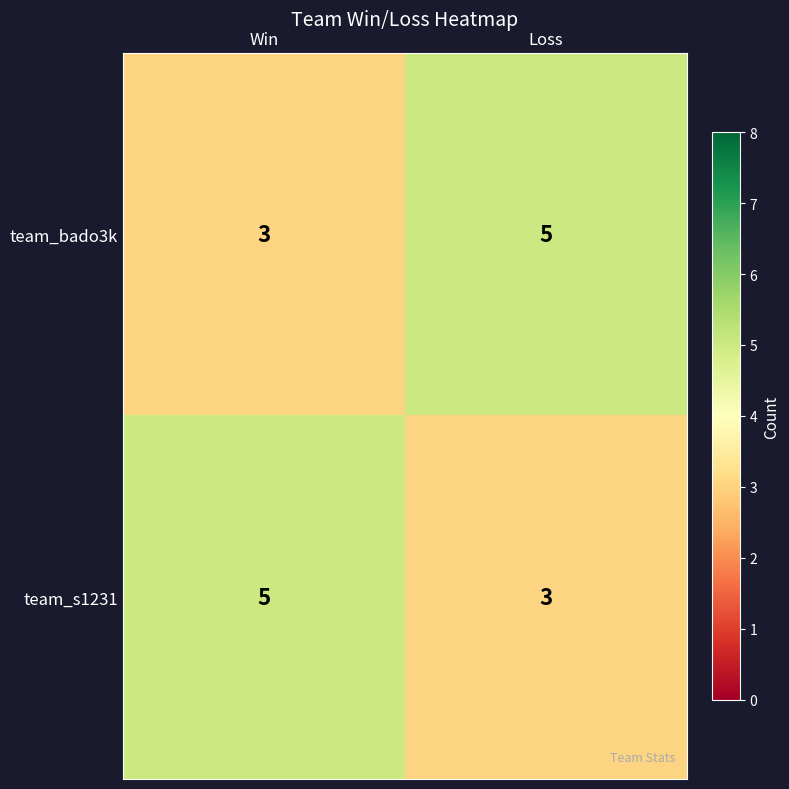

What value does the team_s1231 series have at Win?

5